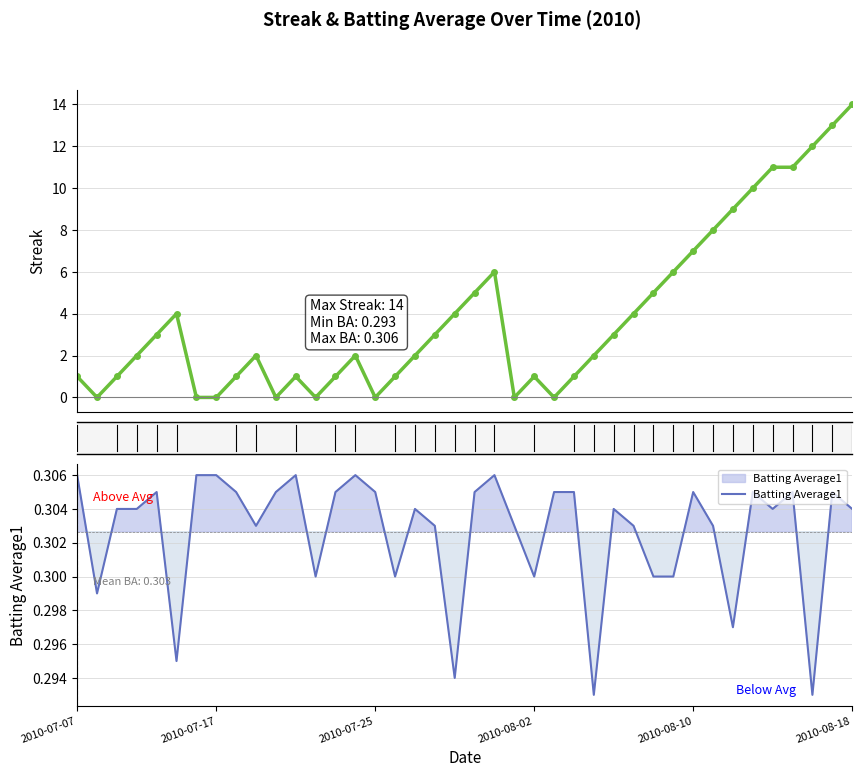

True or false: Batting Average1 and Streak cross at least once.

True